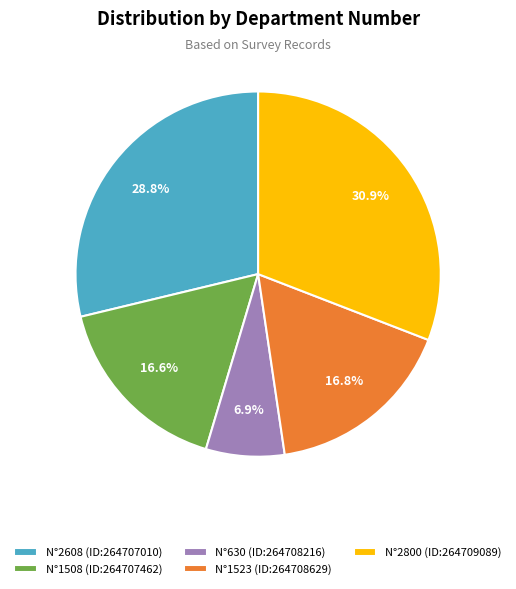

What percentage do N°1508 (ID:264707462) and N°1523 (ID:264708629) together represent?

33.4%